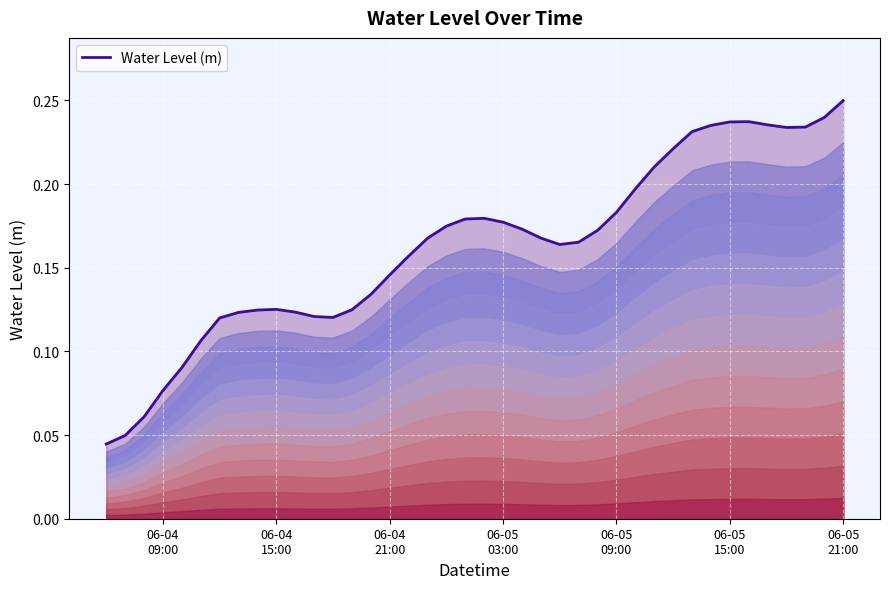

How many values are between 0 and 1?

40